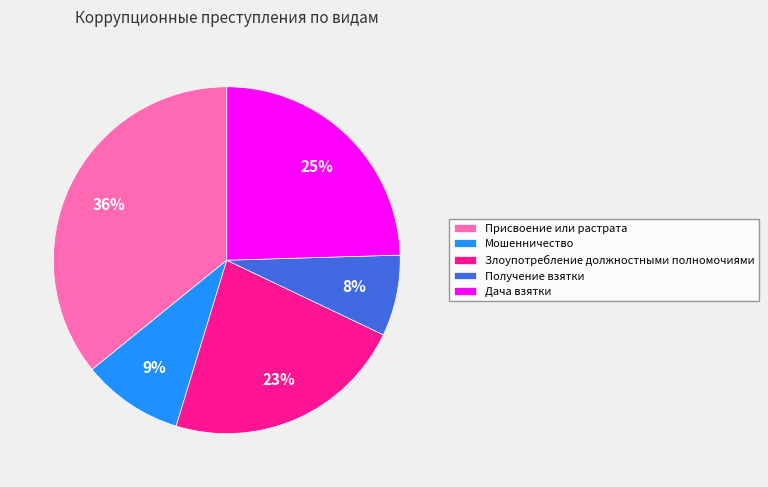

To the nearest percent, what is the difference between the Получение взятки and Дача взятки slice percentages?

17%